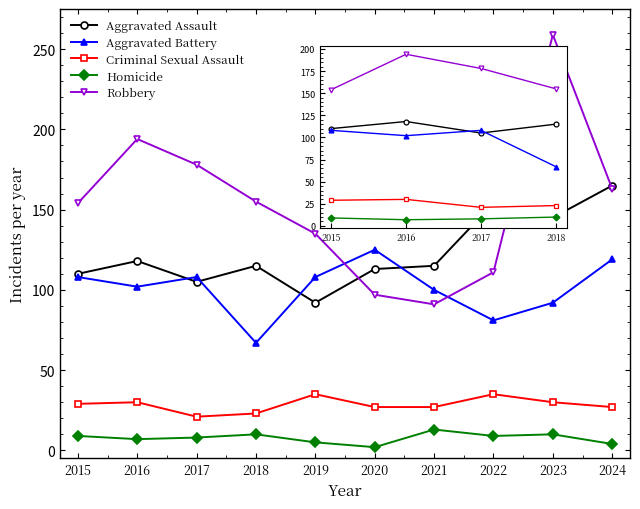

List the series in order of their peak value, lowest first.

Homicide, Criminal Sexual Assault, Aggravated Battery, Aggravated Assault, Robbery